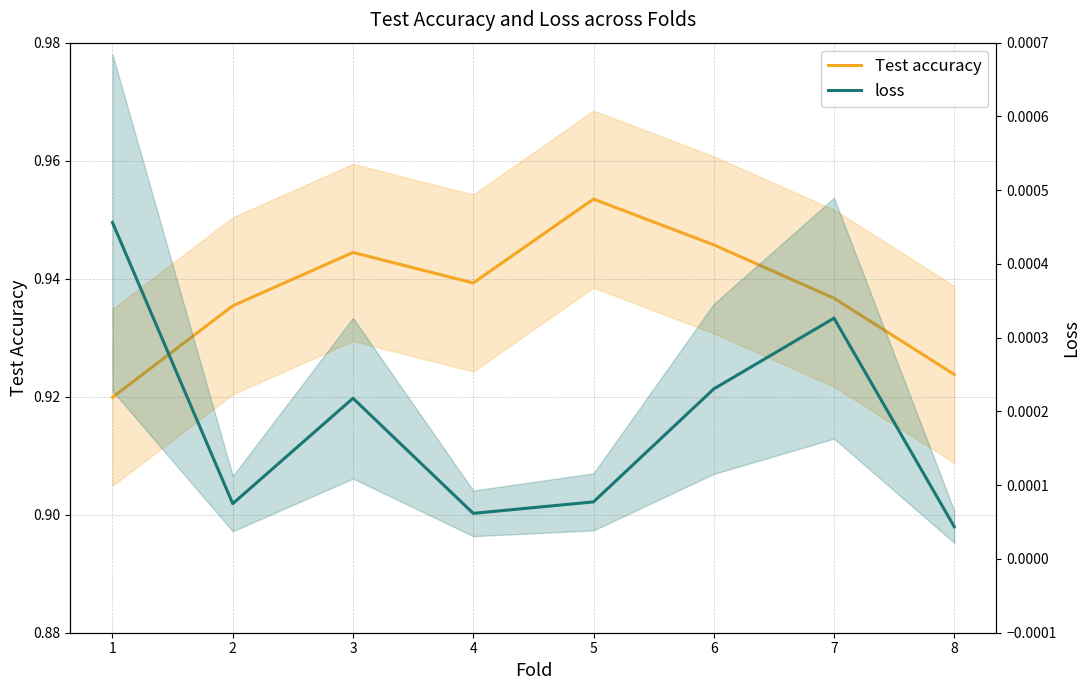

Reading right to left, extract all data points from this chart.

Test accuracy: 8=0.9	7=0.9	6=0.9	5=1.0	4=0.9	3=0.9	2=0.9	1=0.9
loss: 8=0.0	7=0.0	6=0.0	5=0.0	4=0.0	3=0.0	2=0.0	1=0.0